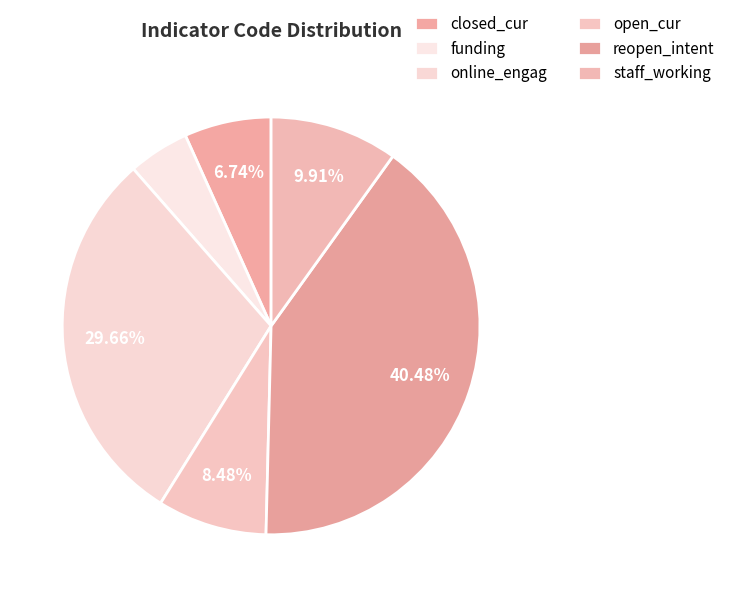

What is the largest slice in the pie chart?

reopen_intent